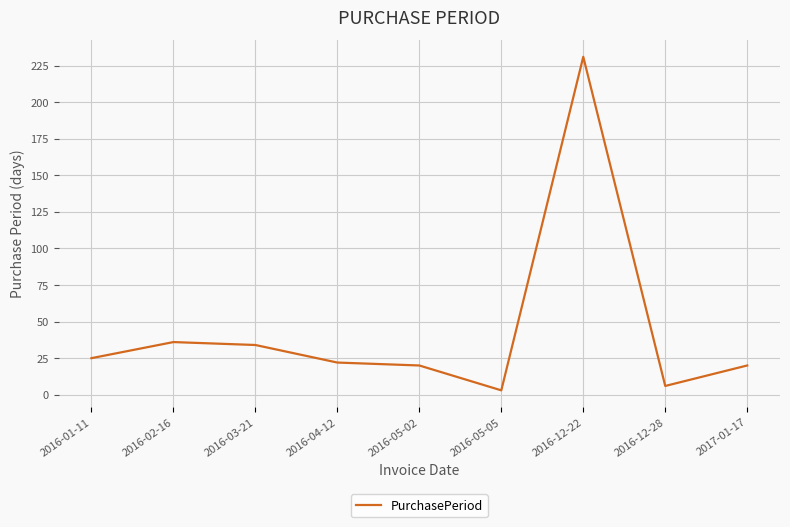

What is the change in value from 2016-05-05 to 2016-12-28?

+3